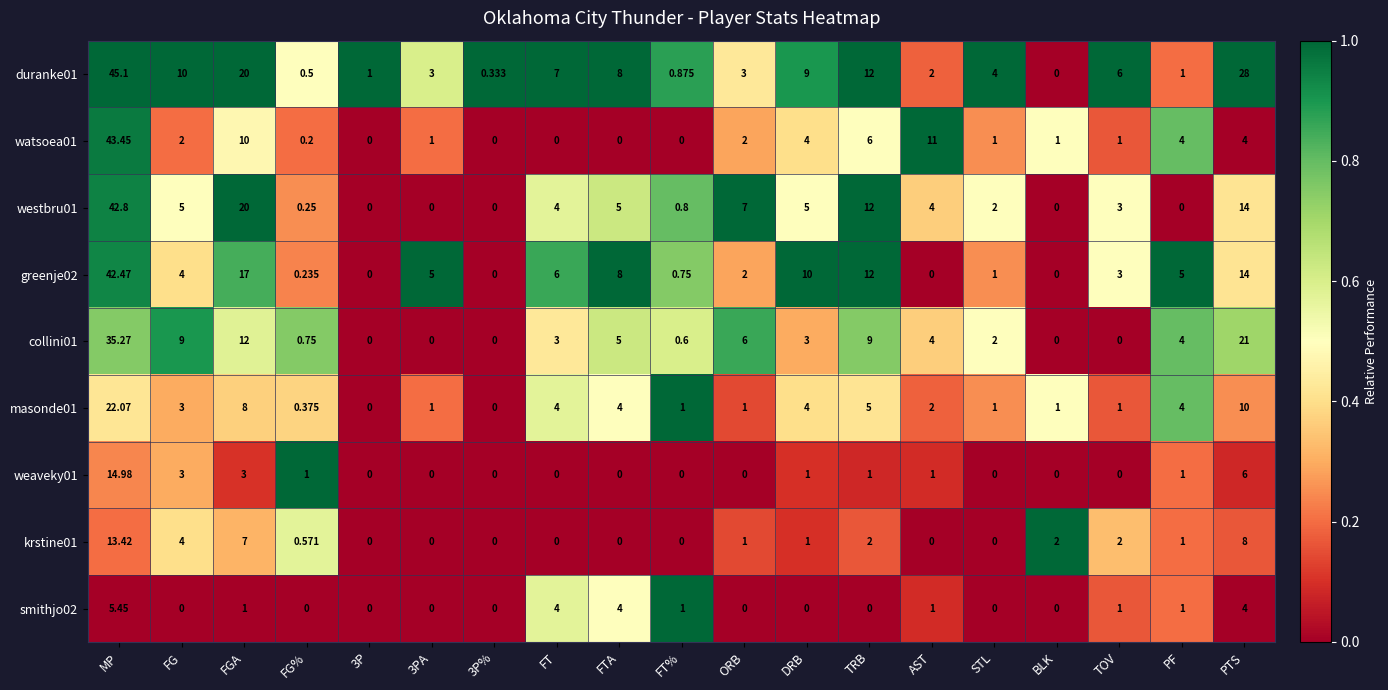

At which category is the sum across all series the highest?

MP